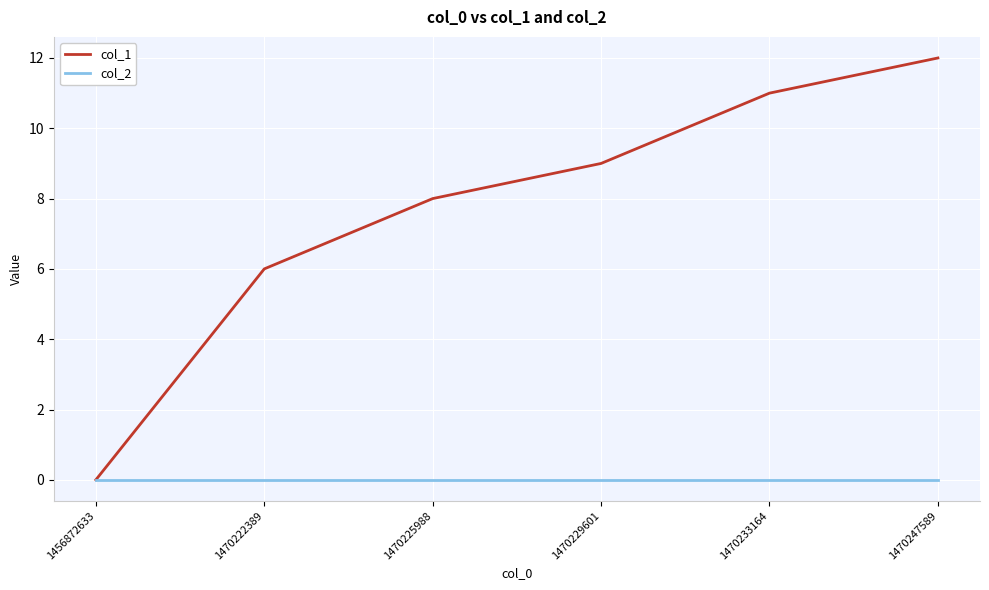

Between 1470222389 and 1470229601, which series saw the biggest shift?

col_1